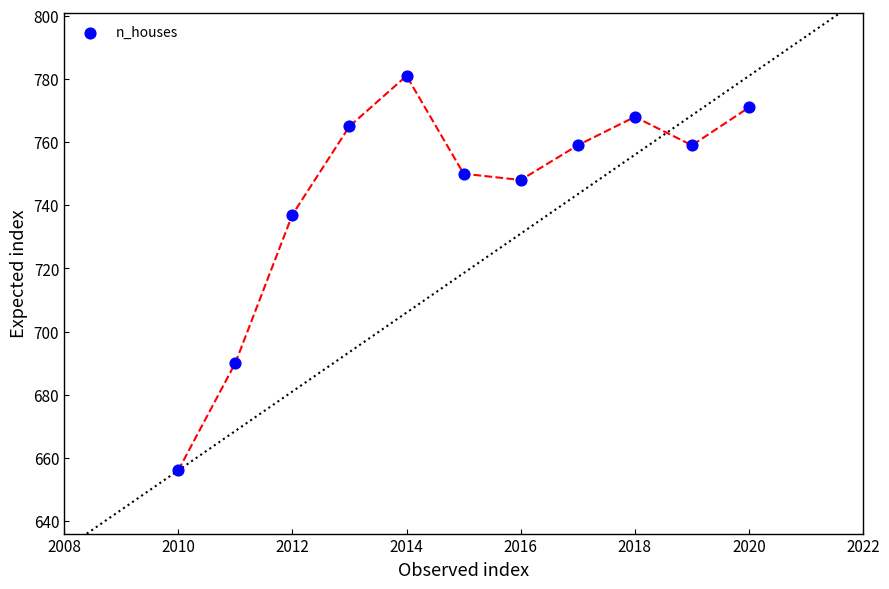

What is the range of X values (max minus min)?

10